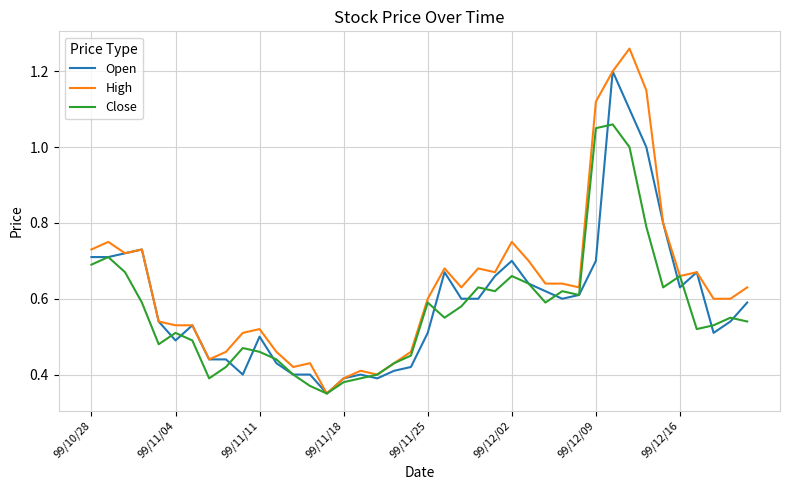

What are all the series names shown in the legend?

Open, High, Close